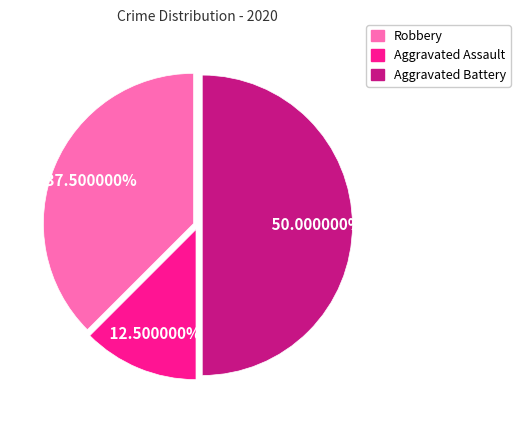

Between Aggravated Assault and Aggravated Battery, which is larger?

Aggravated Battery